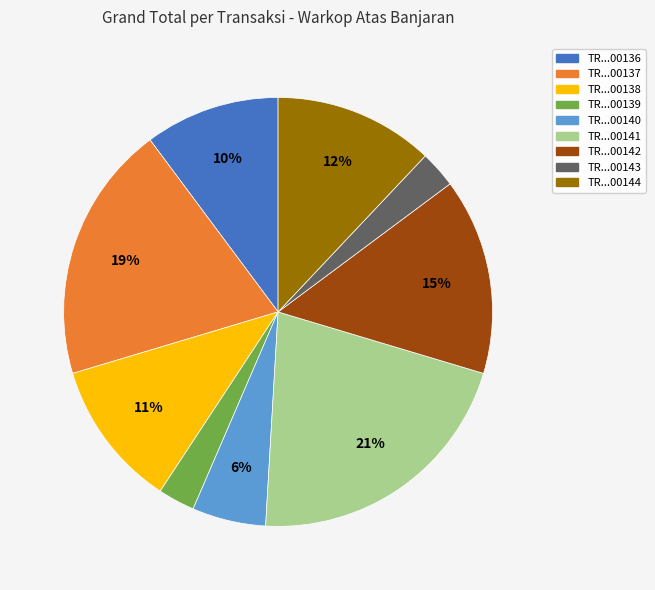

Is there any slice that represents more than half of the pie?

No